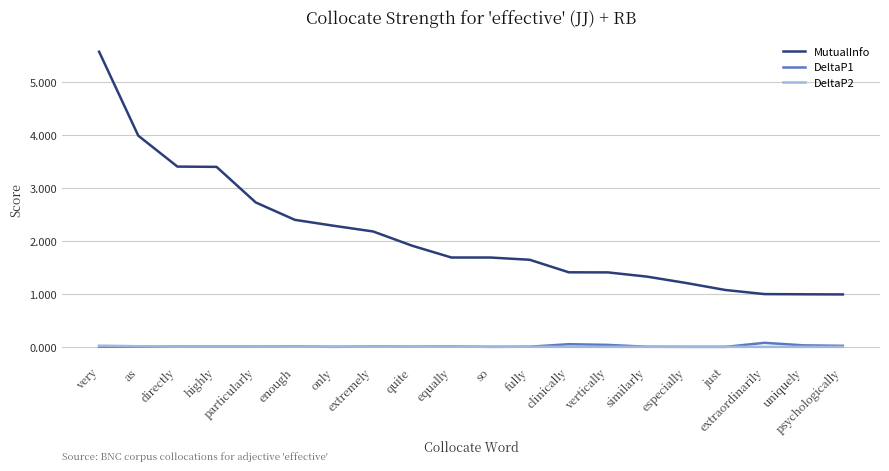

Does the chart display data point markers on the line(s)?

No